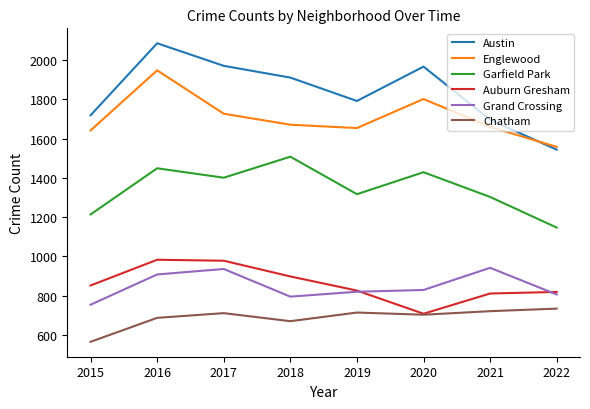

What is the spread (max minus min) of values at 2019?

1078